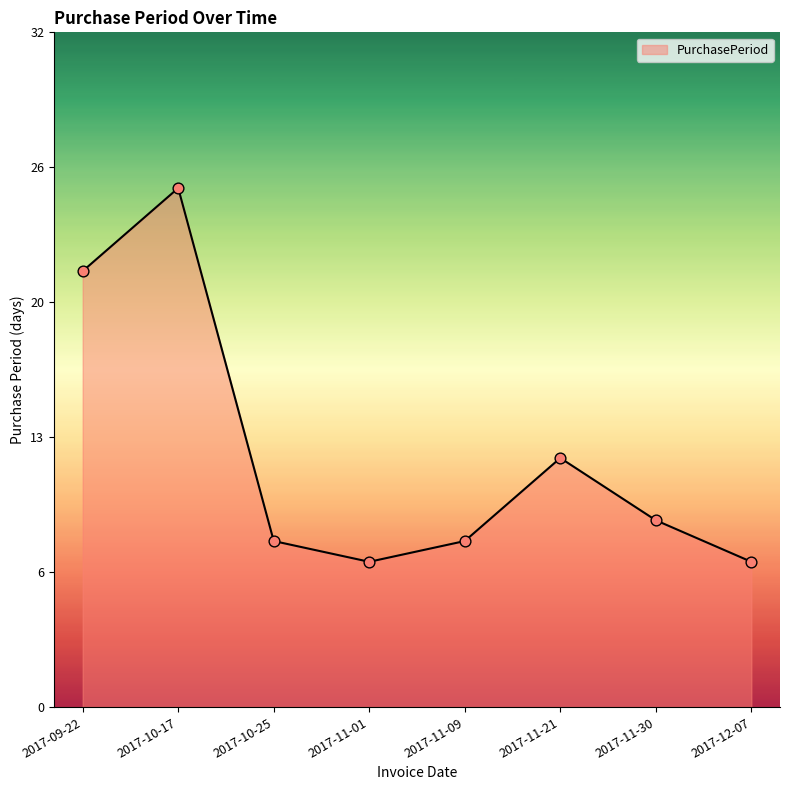

Between 2017-11-01 and 2017-11-09, which is larger?

2017-11-09